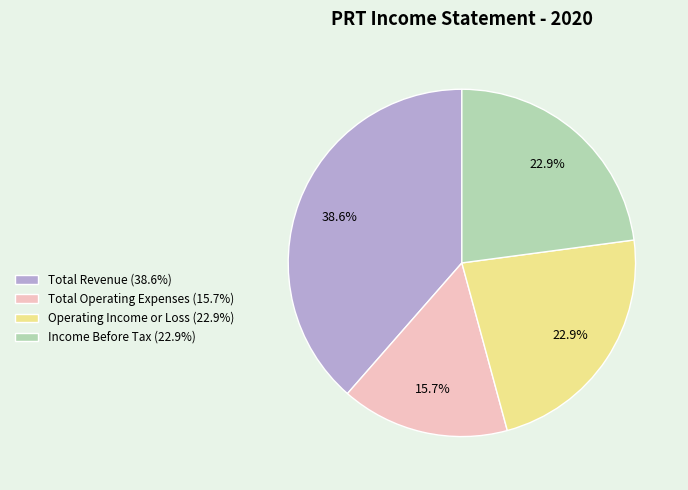

Is it true that Total Revenue is 26% of the pie?

False